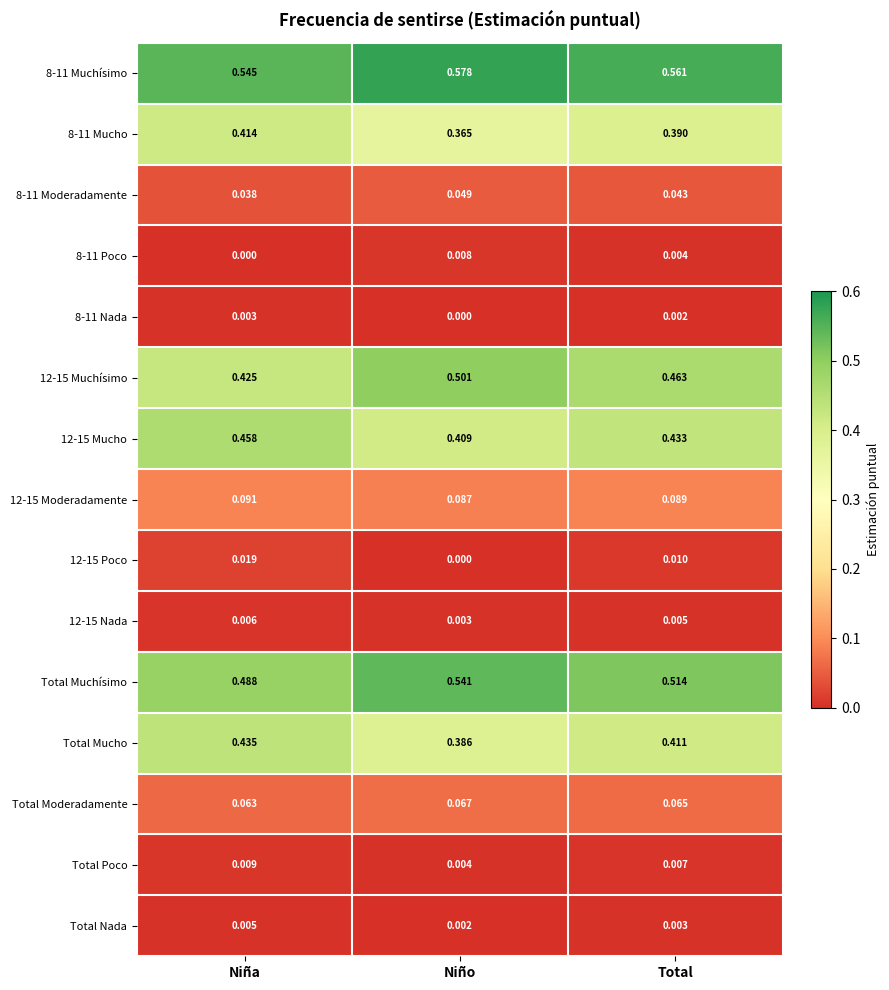

At which label does 8-11 Nada reach its minimum?

Niño